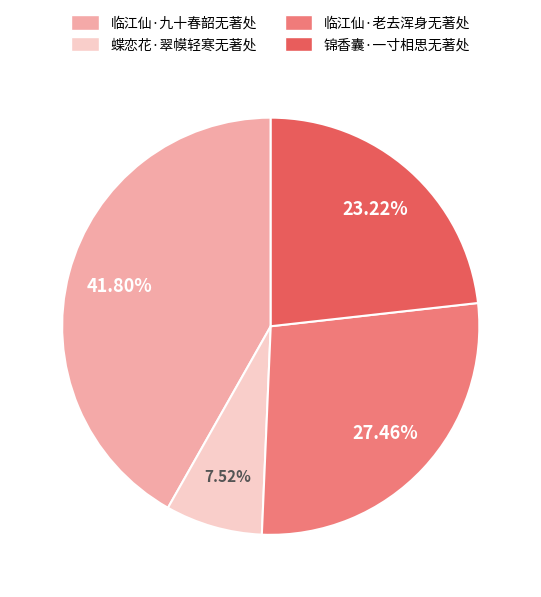

What percentage is the 临江仙·老去浑身无著处 slice, to the nearest percent?

27%